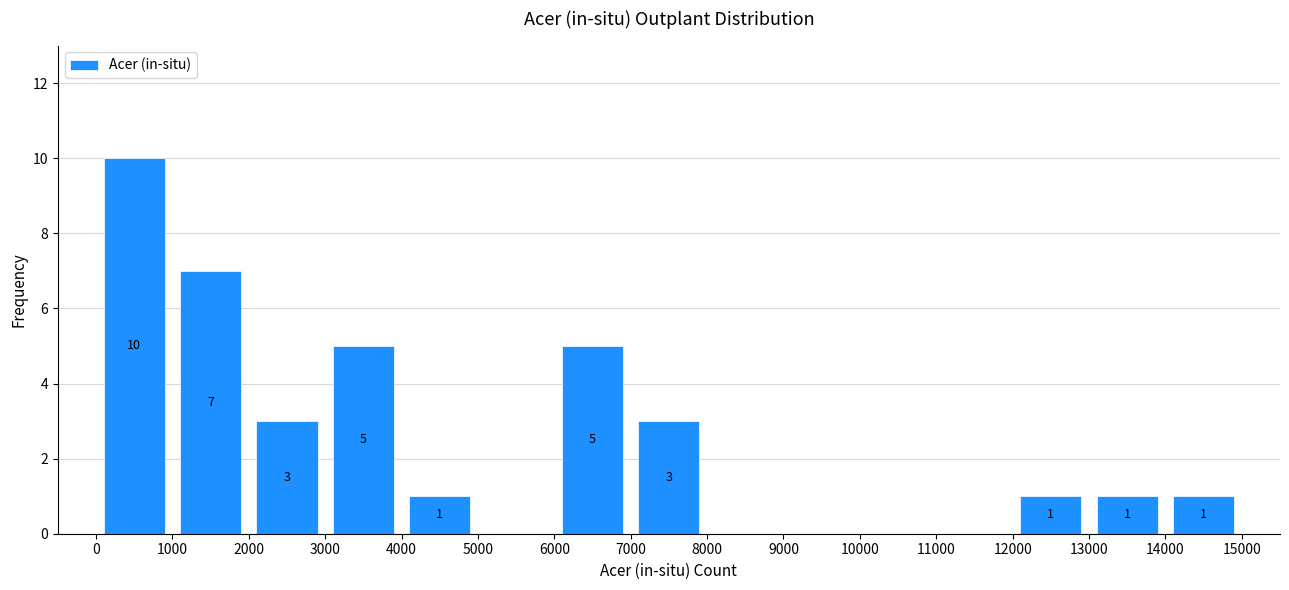

Which range on the x-axis has the tallest bar?

0 to 1000